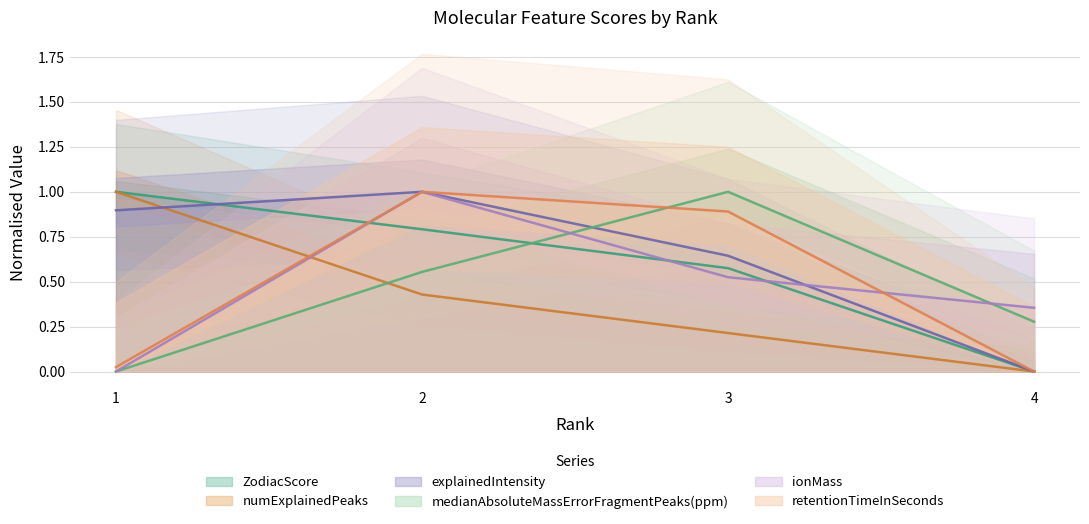

How many lines are shown in the chart?

6